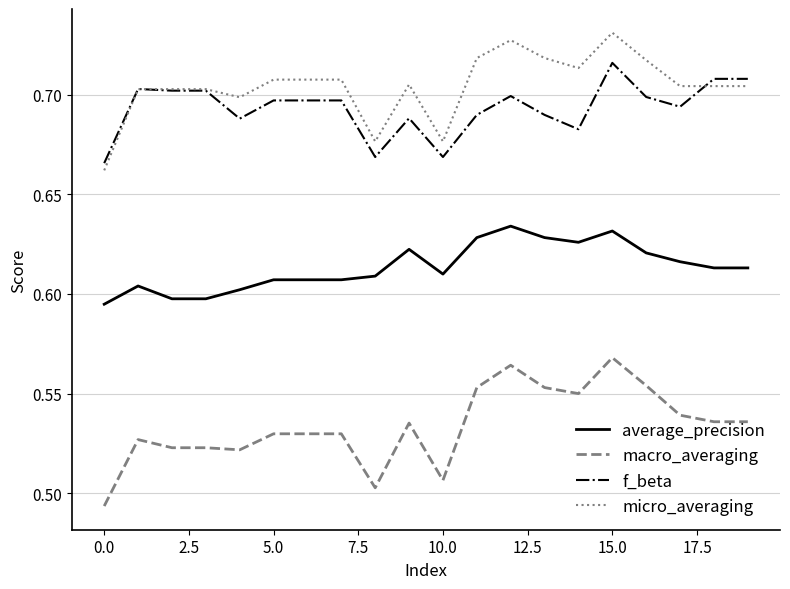

List the series in order of their peak value, highest first.

micro_averaging, f_beta, average_precision, macro_averaging